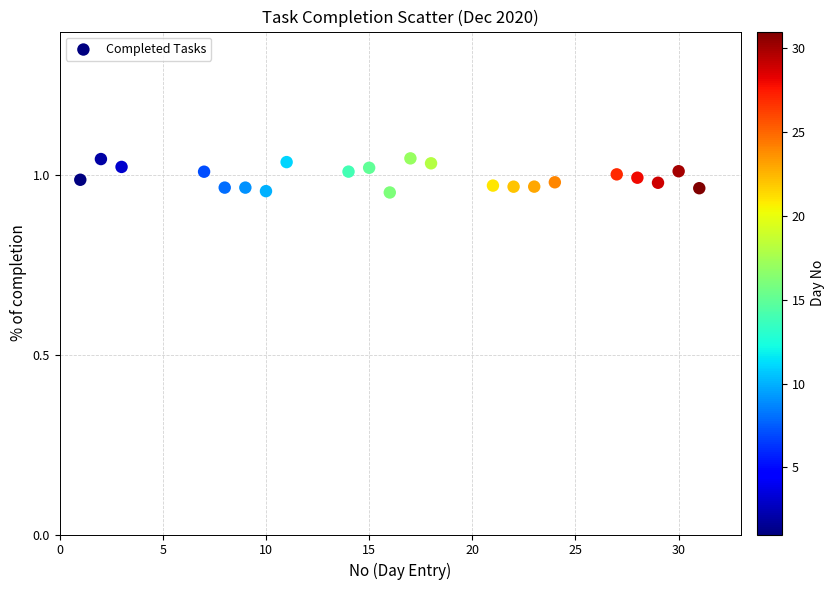

What is the range of X values (max minus min)?

30.0